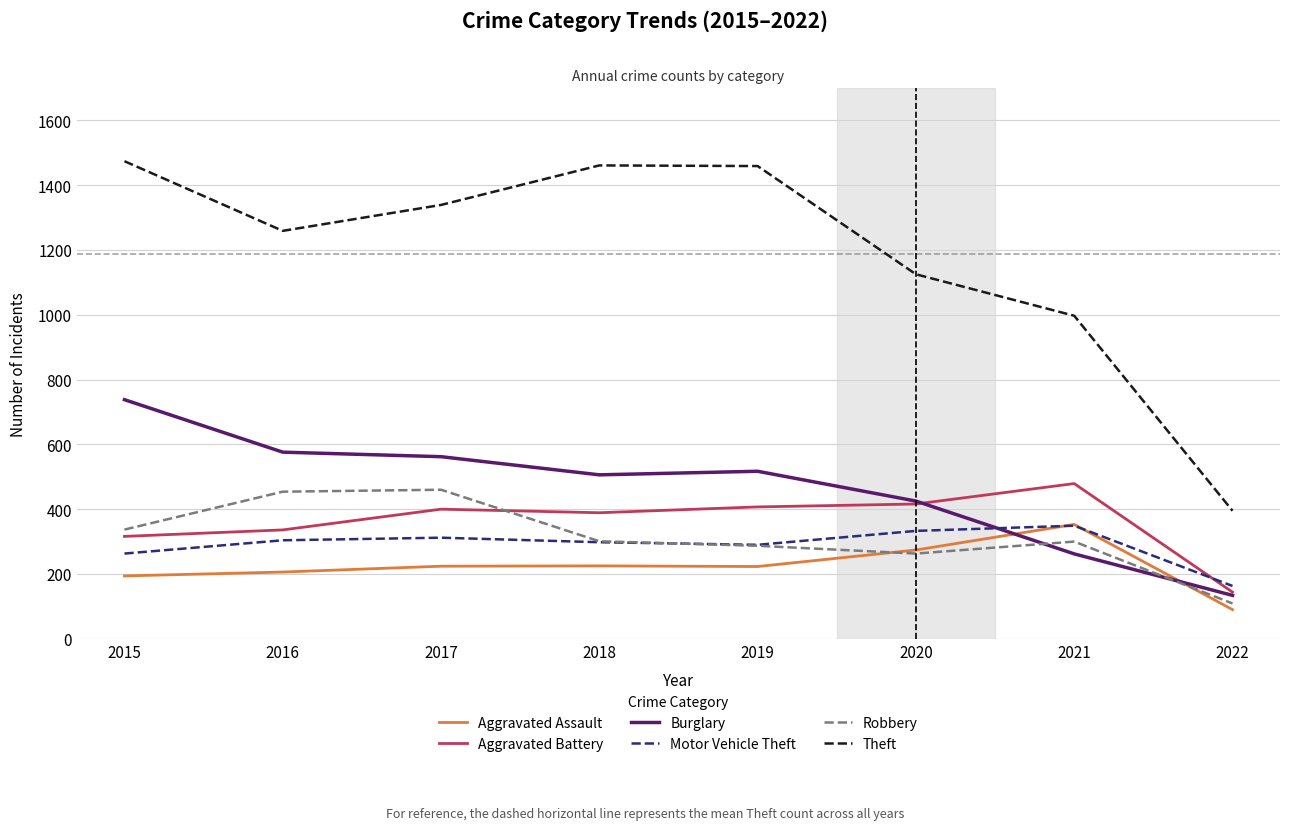

Which series changed the most between 2016 and 2021?

Burglary